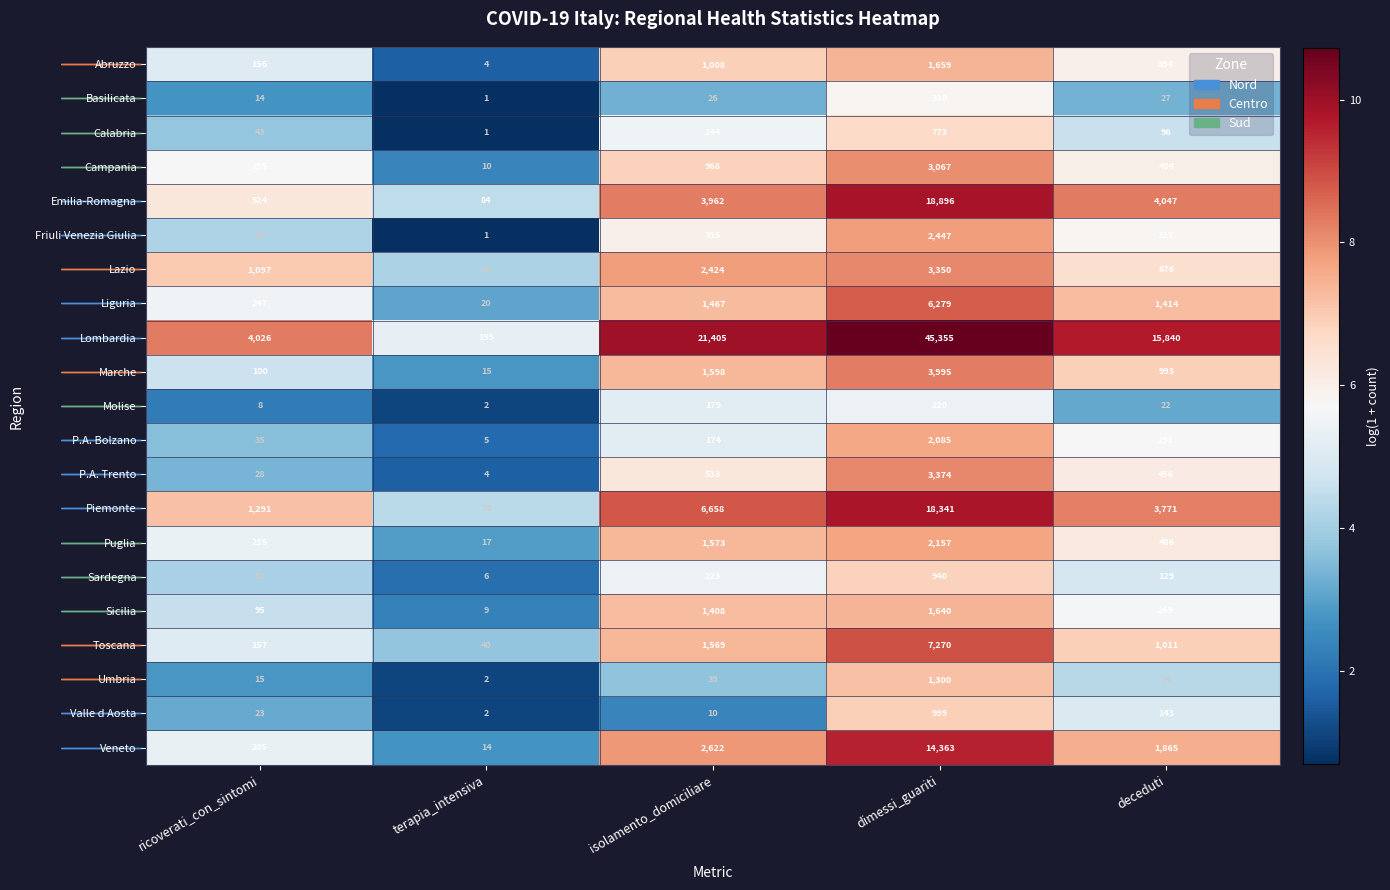

Which series has the largest total across all categories?

Lombardia